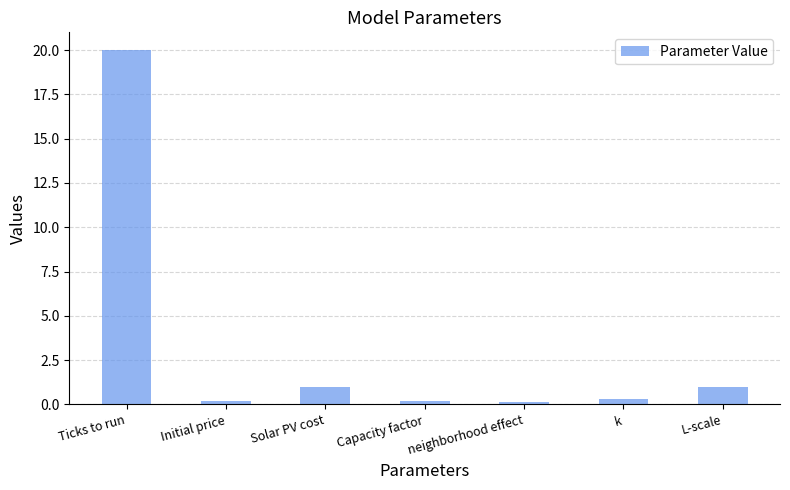

The value at Ticks to run is 20.0. True or false?

True